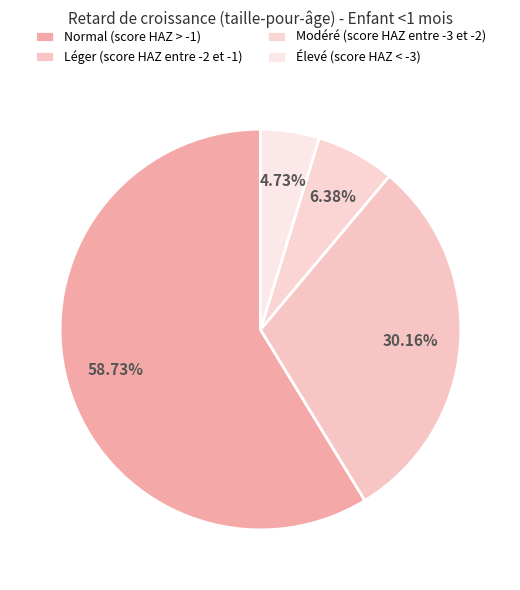

Is the sum of Modéré (score HAZ entre -3 et -2) and Normal (score HAZ > -1) greater than half?

Yes